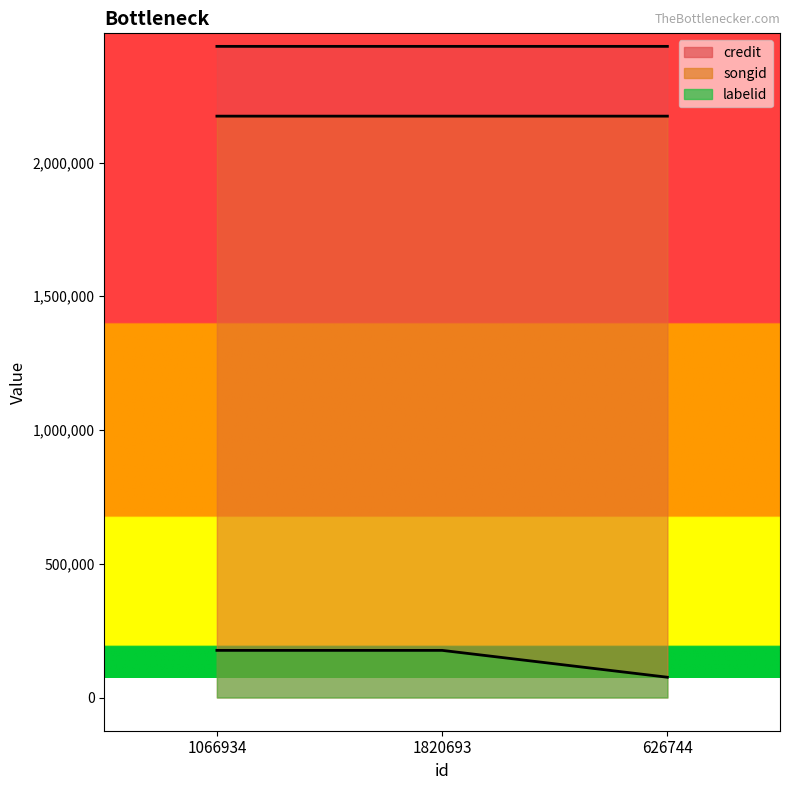

Reading left to right, what are all the values shown in this chart?

credit: 2434346	2434346	2434349
songid: 2173436	2173436	2173438
labelid: 176247	176247	75828